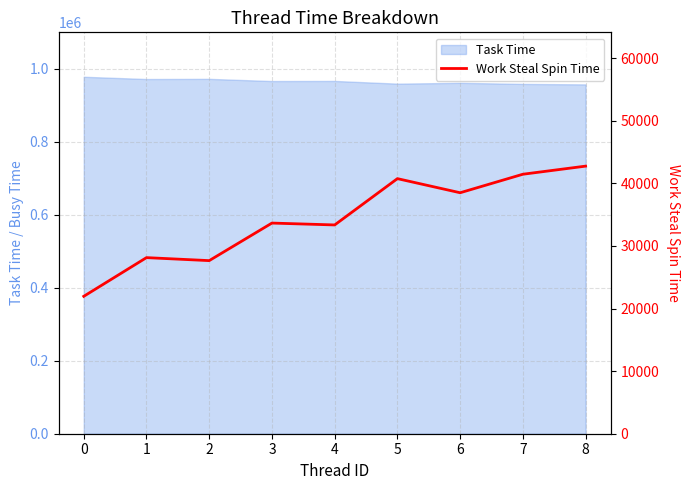

What is the difference between the second highest and minimum values?

19499